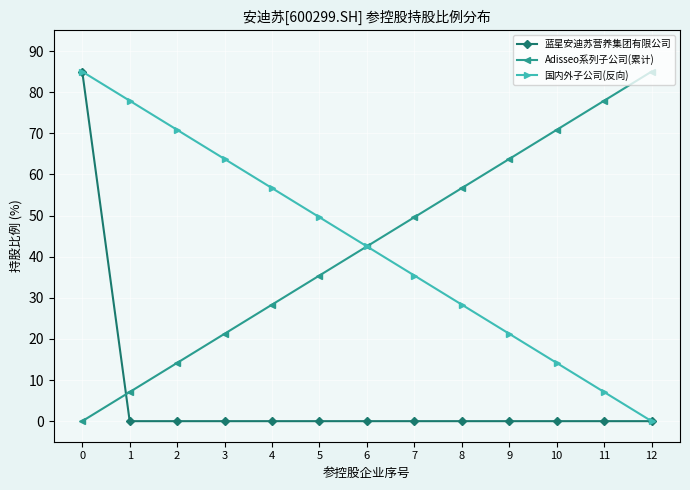

The 蓝星安迪苏营养集团有限公司 series shows 56.8 at 7. True or false?

False